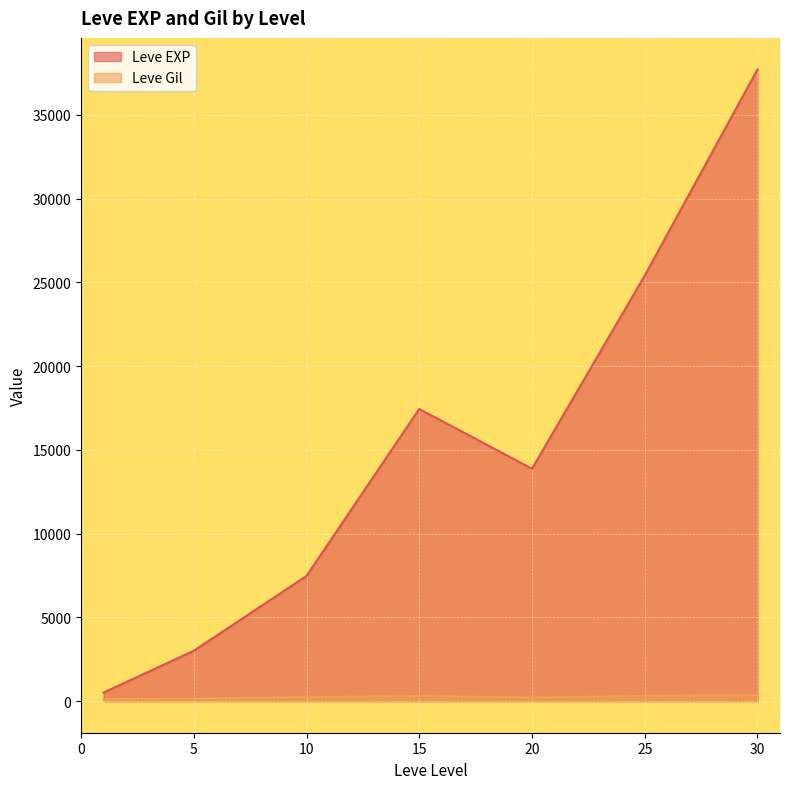

What are all the series names shown in the legend?

Leve EXP, Leve Gil